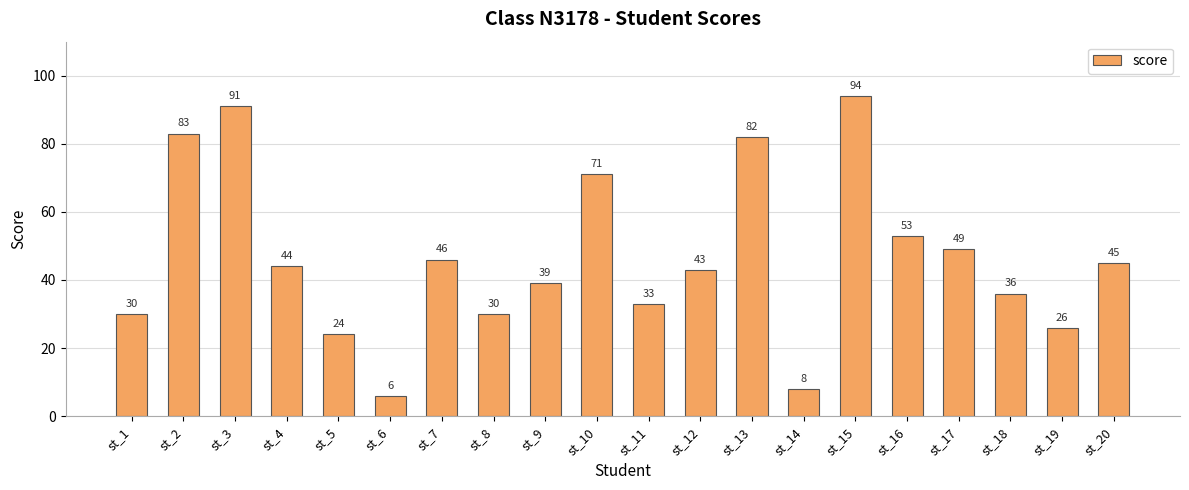

What is the change in value from st_9 to st_18?

-3